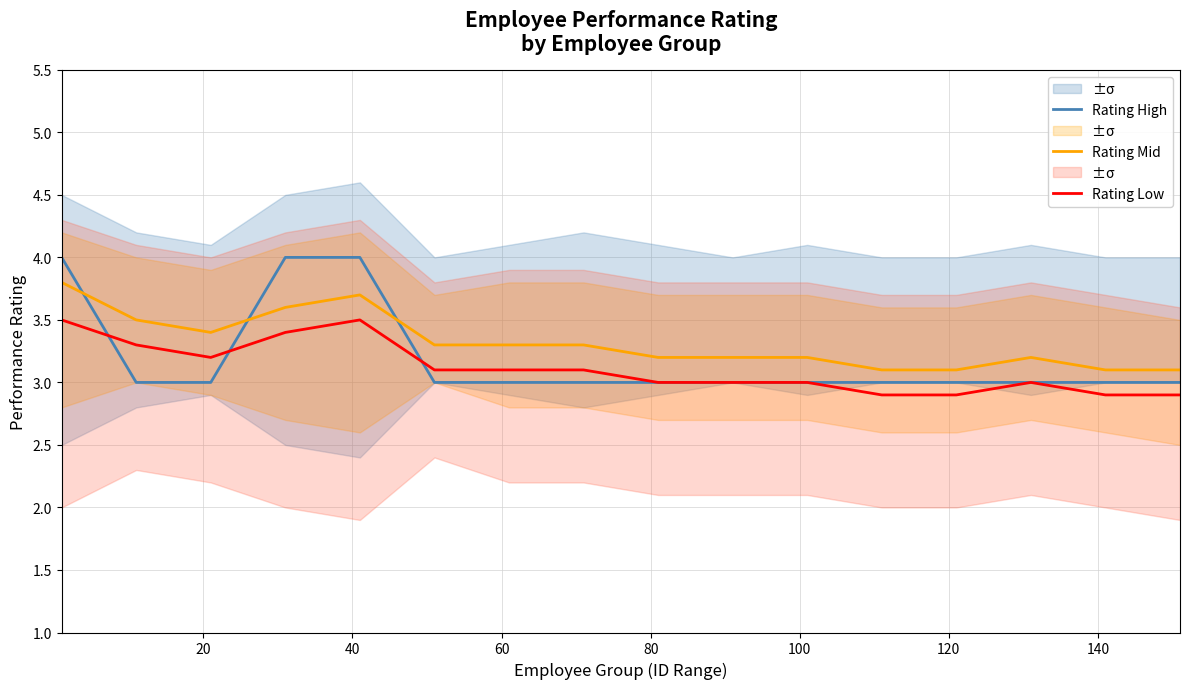

Does the chart display data point markers on the line(s)?

No